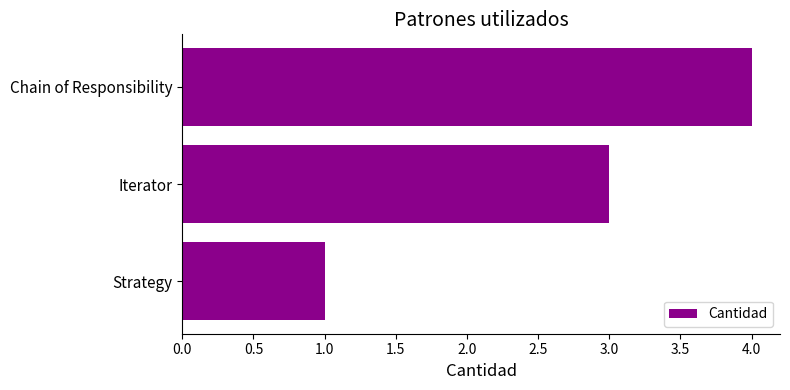

How many bars are there in total?

3